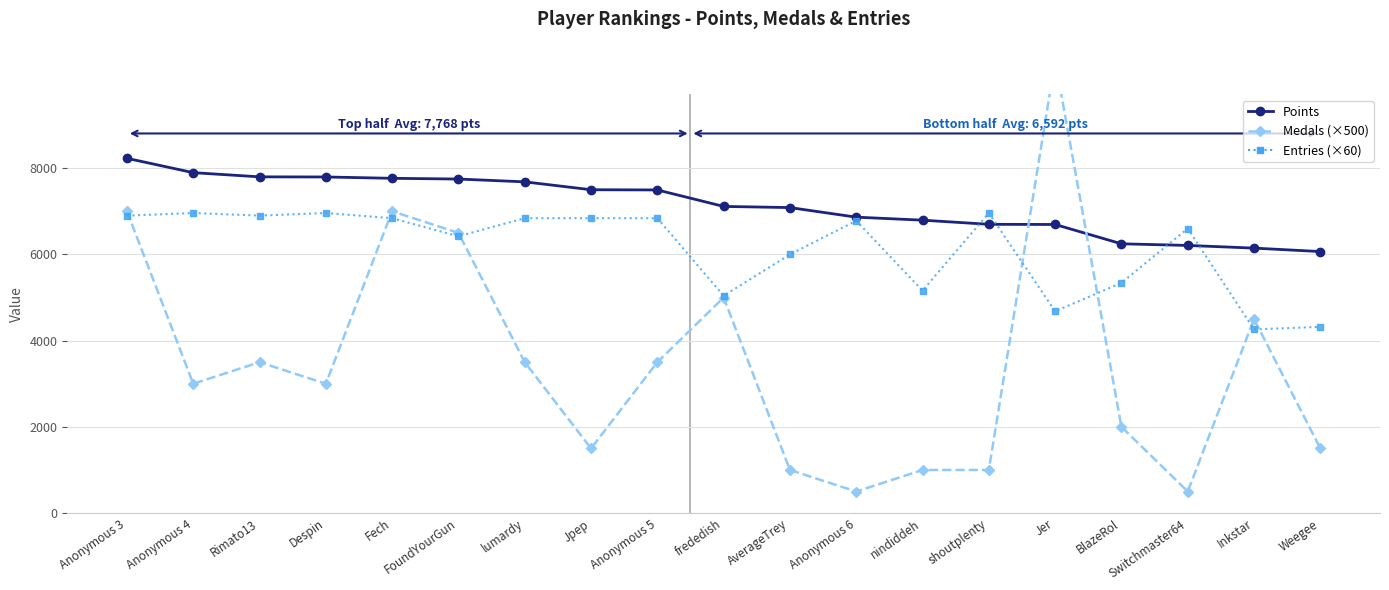

Rank the categories by Entries (×60) value from highest to lowest.

Anonymous 4, Despin, shoutplenty, Anonymous 3, Rimato13, Fech, lumardy, Jpep, Anonymous 5, Anonymous 6, Switchmaster64, FoundYourGun, AverageTrey, BlazeRol, nindiddeh, frededish, Jer, Weegee, Inkstar